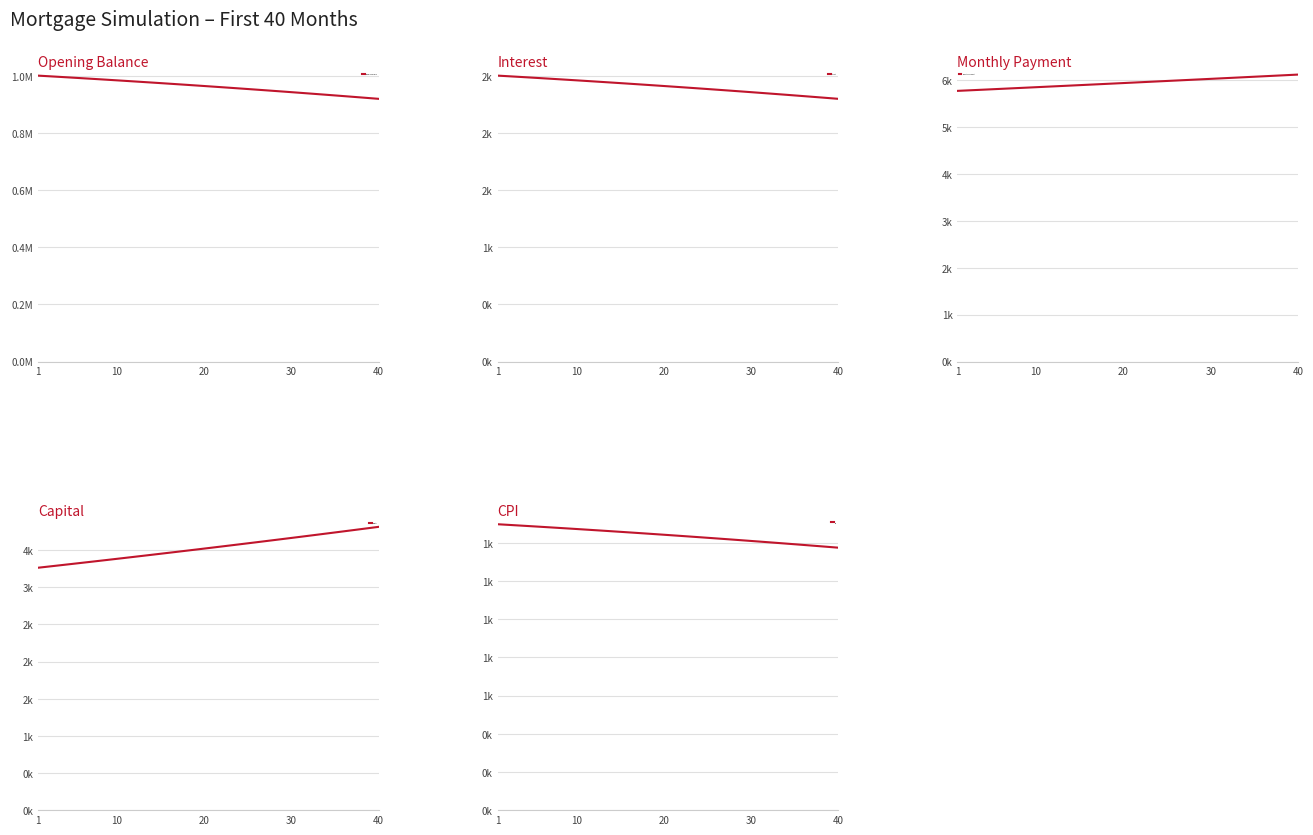

What is the lowest value of the CPI series?

1374.6